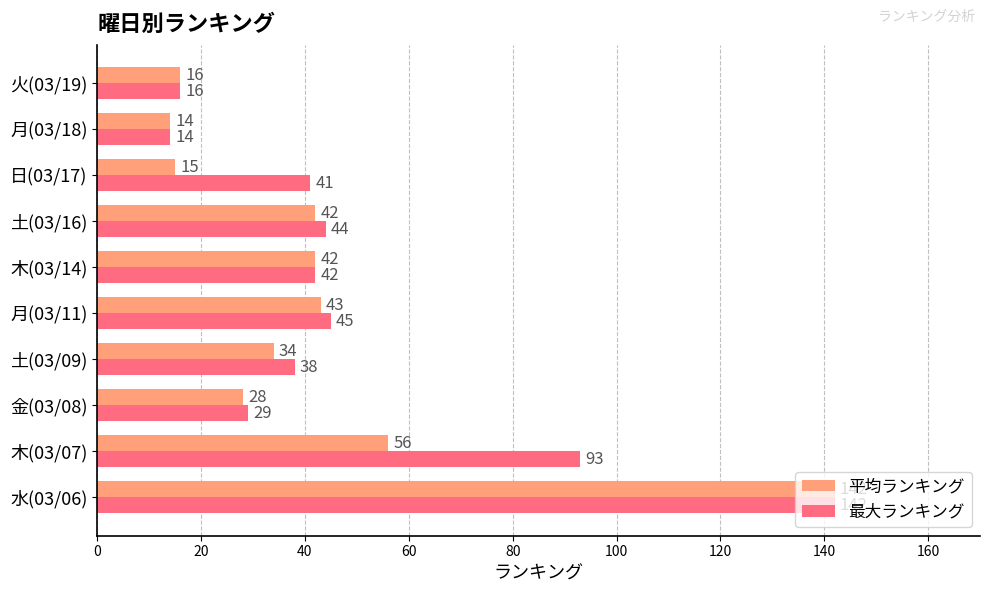

Which series has the largest total across all categories?

最大ランキング